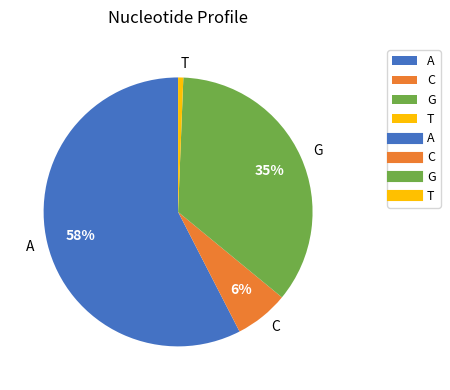

Between A and T, which is larger?

A